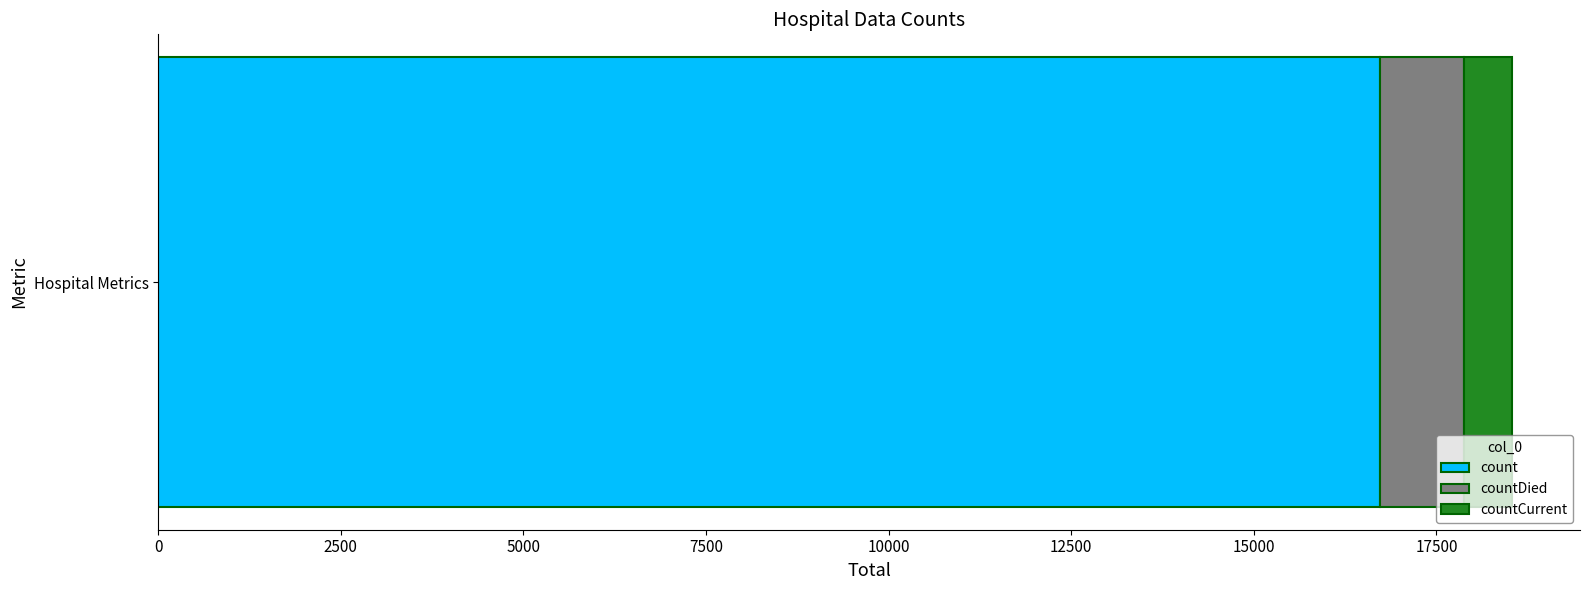

What value does the count series have at Hospital Metrics?

16729